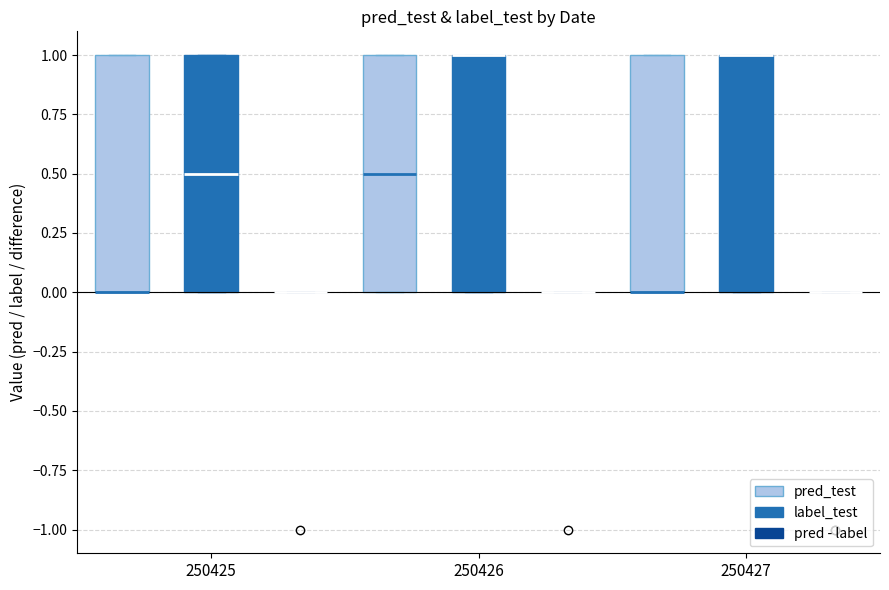

Reading left to right, read every box against the y-axis: the position of its median line, the range the box covers, and the ends of its whiskers. The values are not printed on the chart, so give them approximately, as read against the axis.

250425 (pred_test): median 0.0 (drawn on the box's lower edge), box 0.0 to 1.0, whiskers 0.0 to 1.0
250425 (label_test): median 0.5, box 0.0 to 1.0, whiskers 0.0 to 1.0
250425 (pred - label): box collapsed to a line at 0.0, whiskers 0.0 to 0.0
250426 (pred_test): median 0.5, box 0.0 to 1.0, whiskers 0.0 to 1.0
250426 (label_test): median 1.0 (drawn on the box's upper edge), box 0.0 to 1.0, whiskers 0.0 to 1.0
250426 (pred - label): box collapsed to a line at 0.0, whiskers 0.0 to 0.0
250427 (pred_test): median 0.0 (drawn on the box's lower edge), box 0.0 to 1.0, whiskers 0.0 to 1.0
250427 (label_test): median 1.0 (drawn on the box's upper edge), box 0.0 to 1.0, whiskers 0.0 to 1.0
250427 (pred - label): box collapsed to a line at 0.0, whiskers 0.0 to 0.0